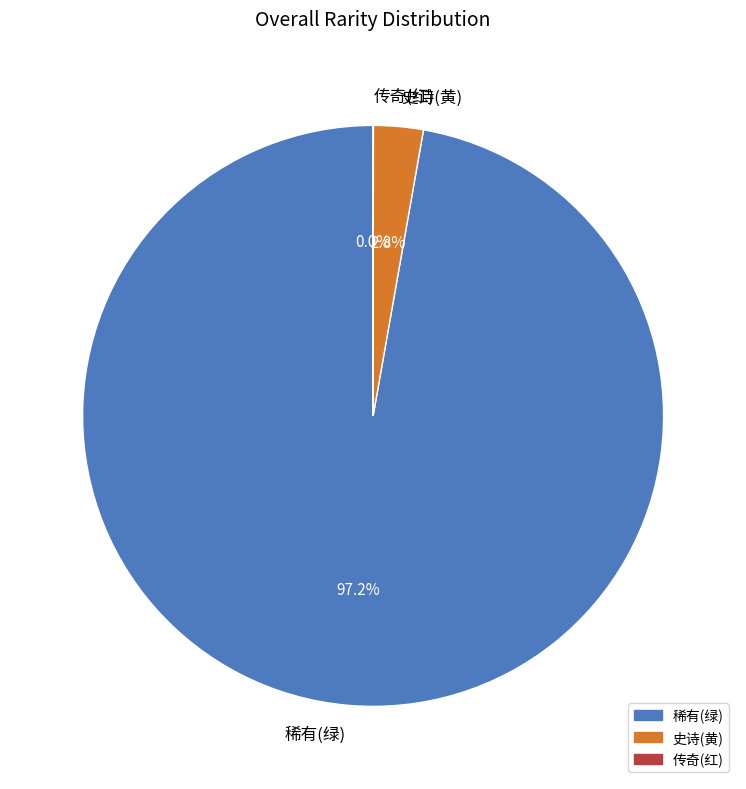

What is the largest slice in the pie chart?

稀有(绿)